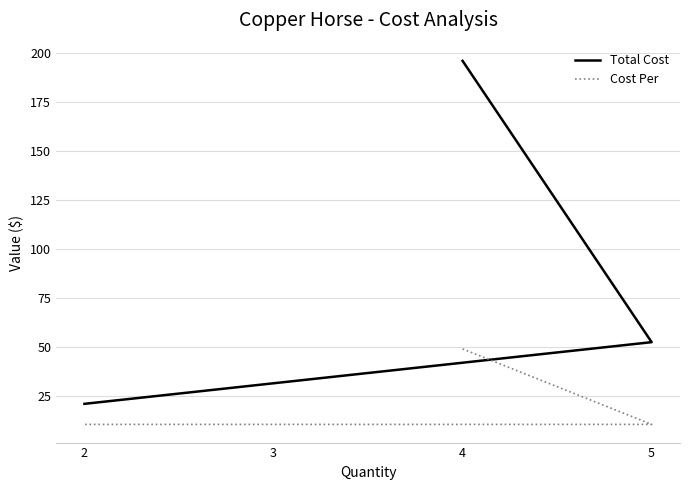

Where is Total Cost nearest to the value 108?

5